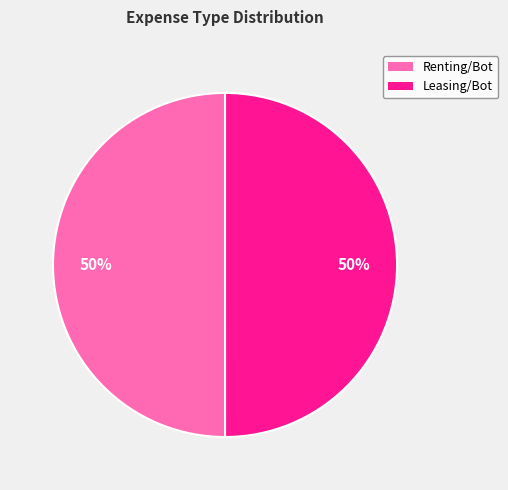

To the nearest percent, what percentage of the pie is Leasing/Bot?

50%